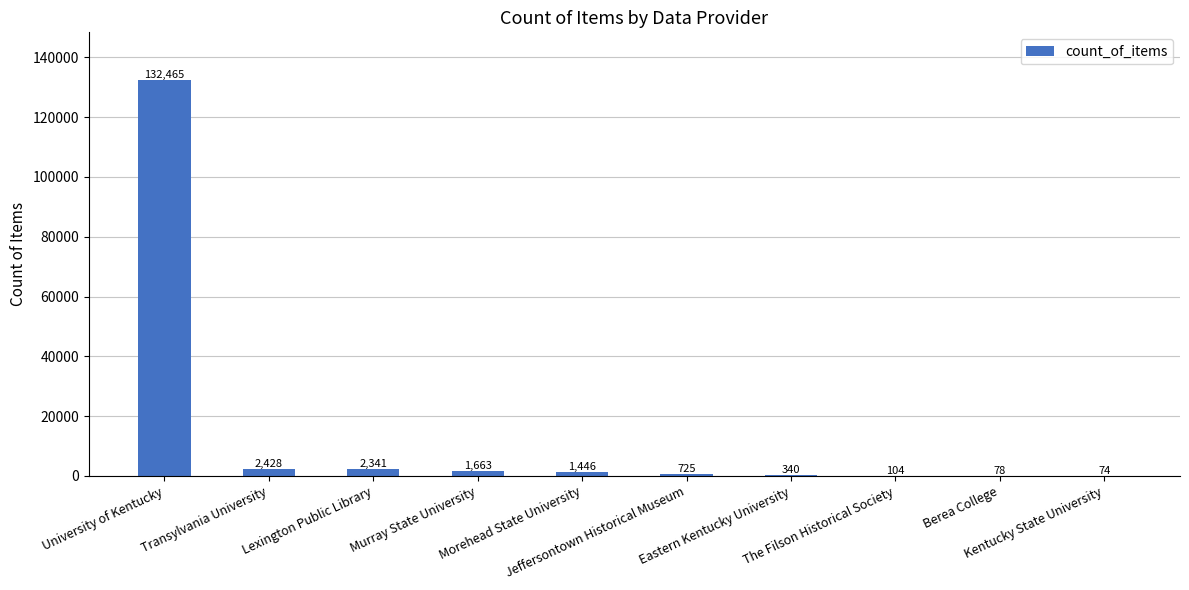

The value at The Filson Historical Society is 104. True or false?

True